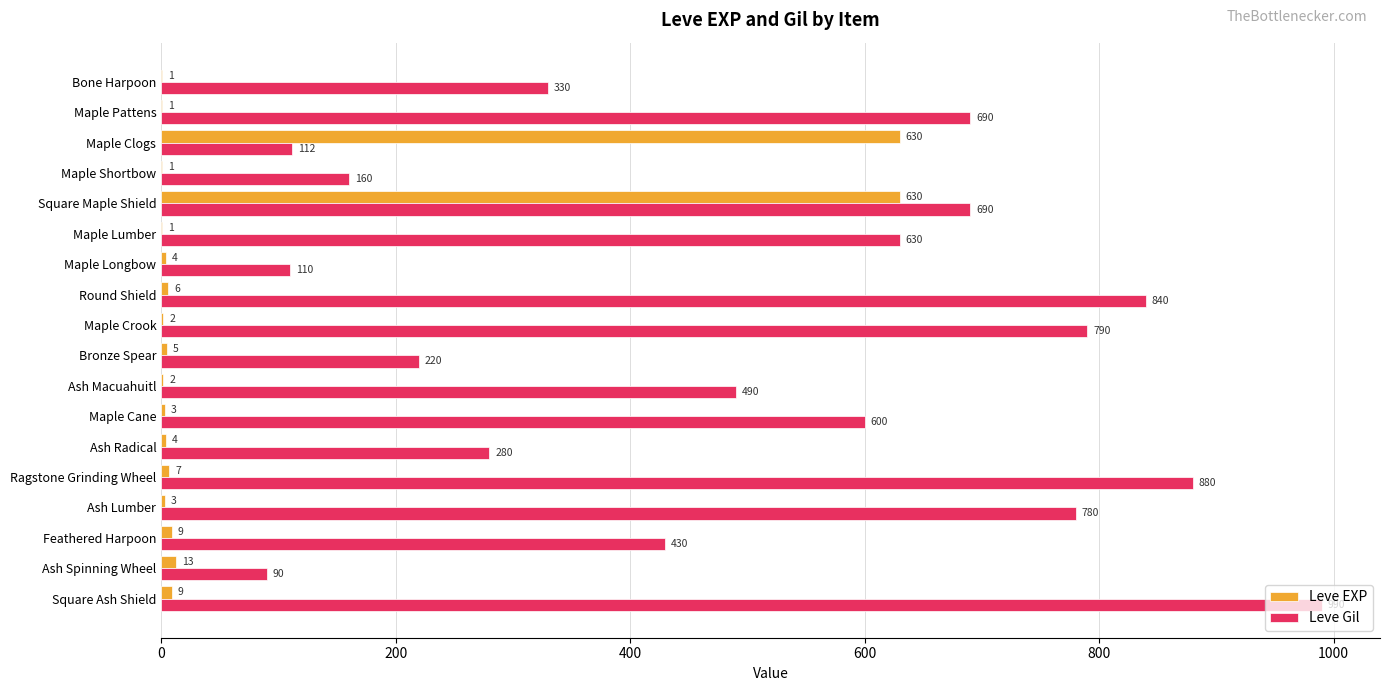

Which series changed the most between Maple Cane and Ash Lumber?

Leve Gil